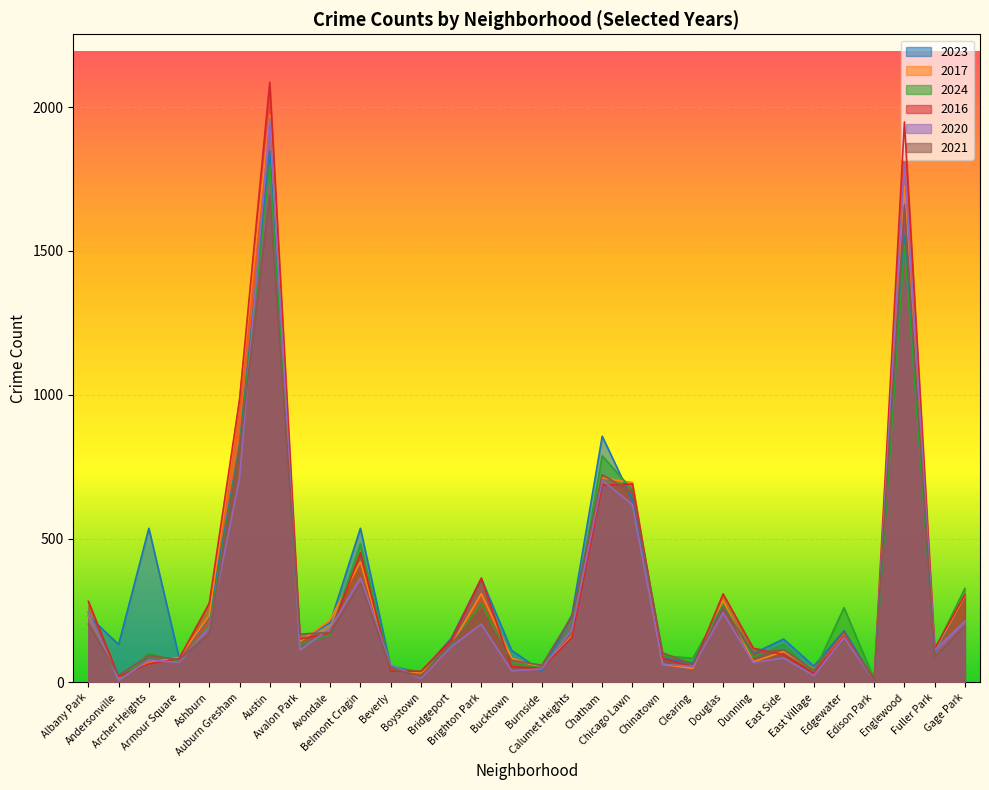

How many series are shown in this chart?

6